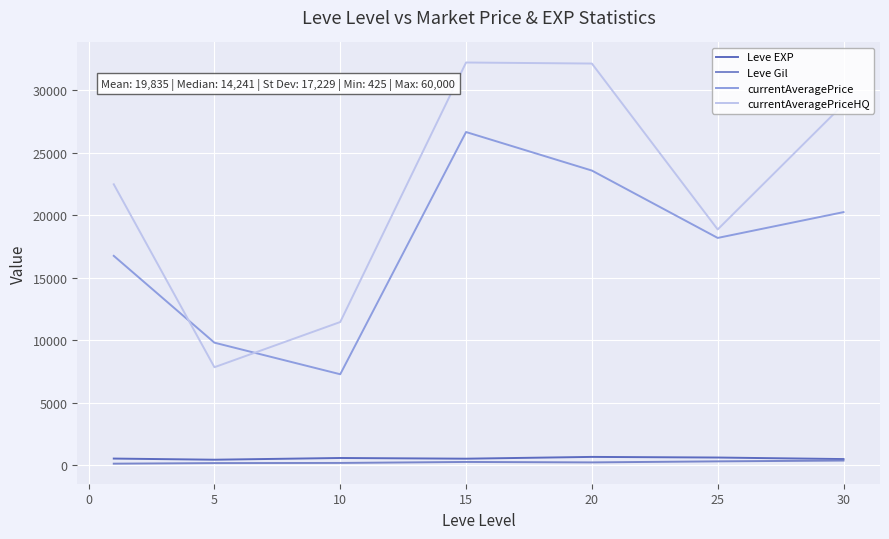

What is the maximum value shown in the chart?

32217.5